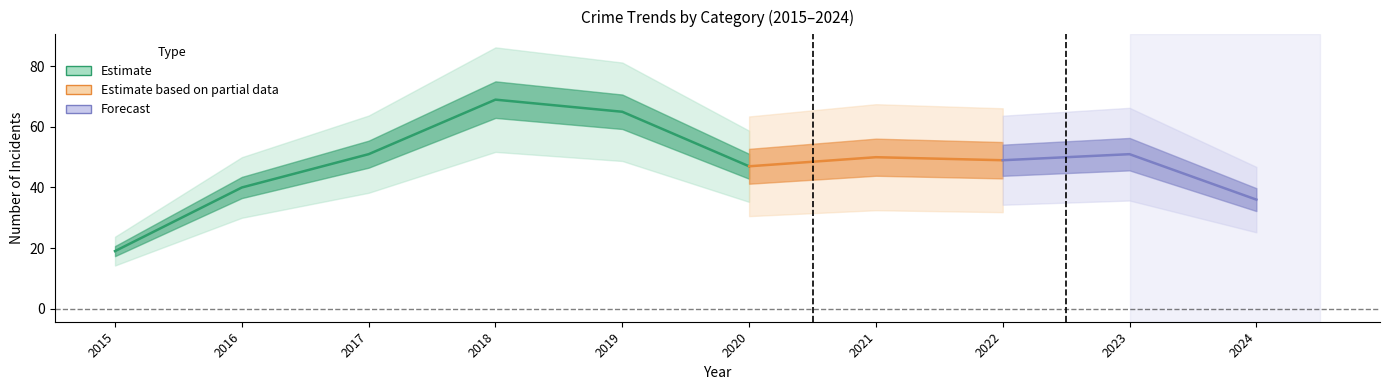

How many interior local valleys does the Aggravated Assault series have?

2